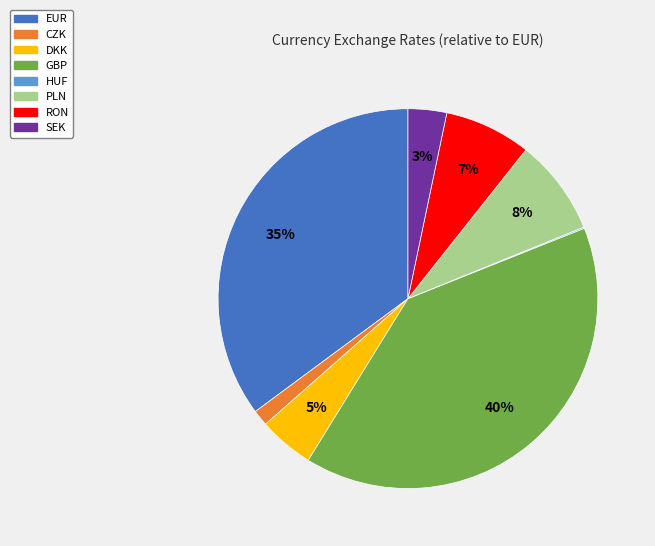

Do RON and GBP together represent more than half of the pie?

No